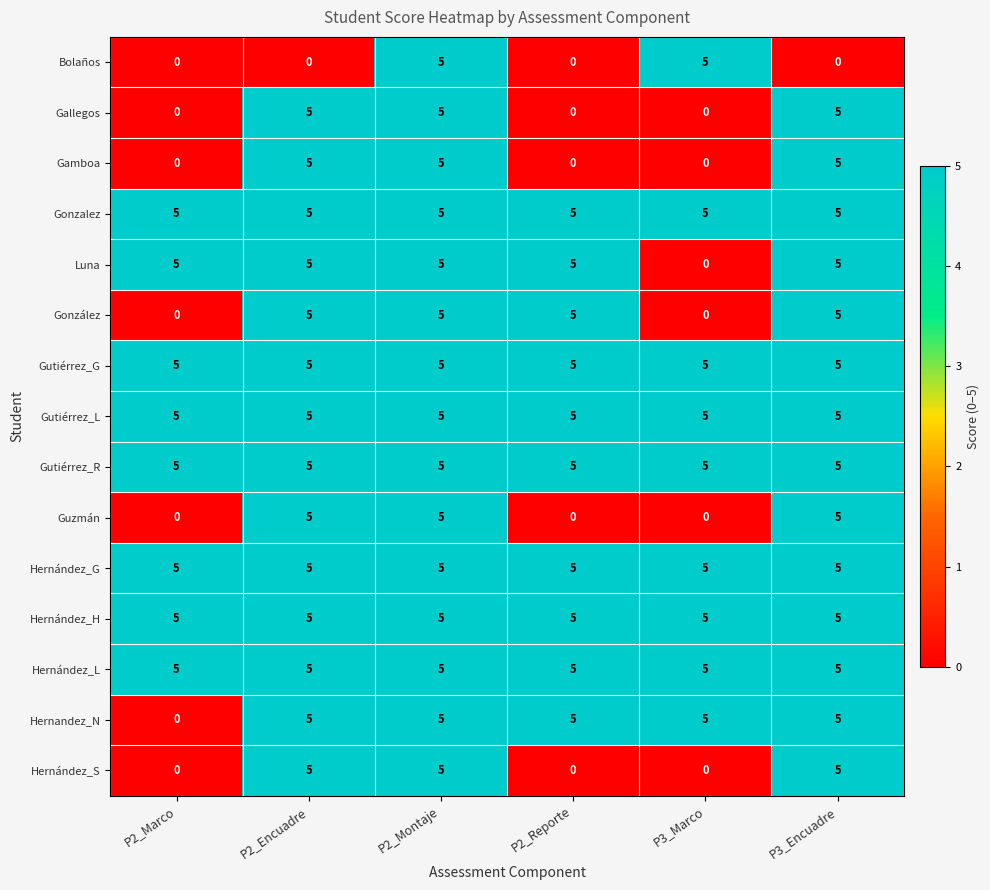

Count the number of categories in the chart.

6